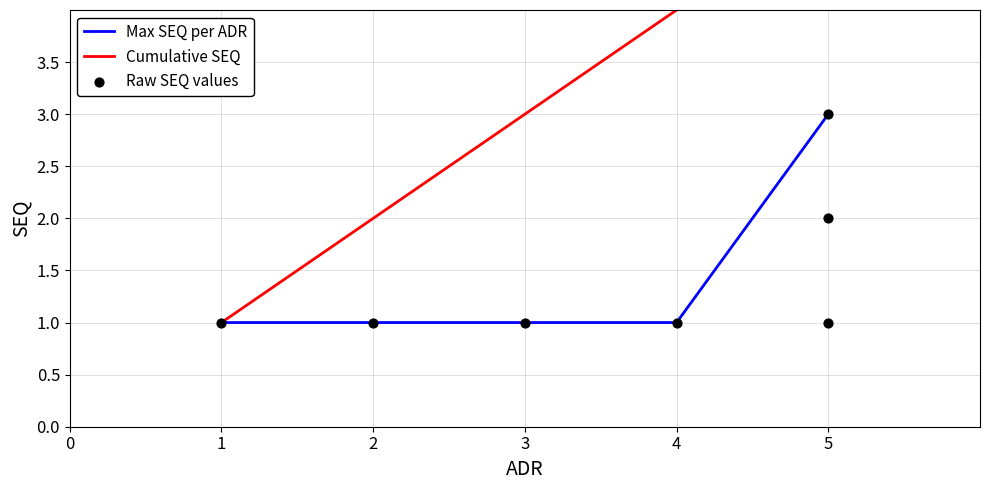

Which series reaches the minimum Y coordinate?

Max SEQ per ADR